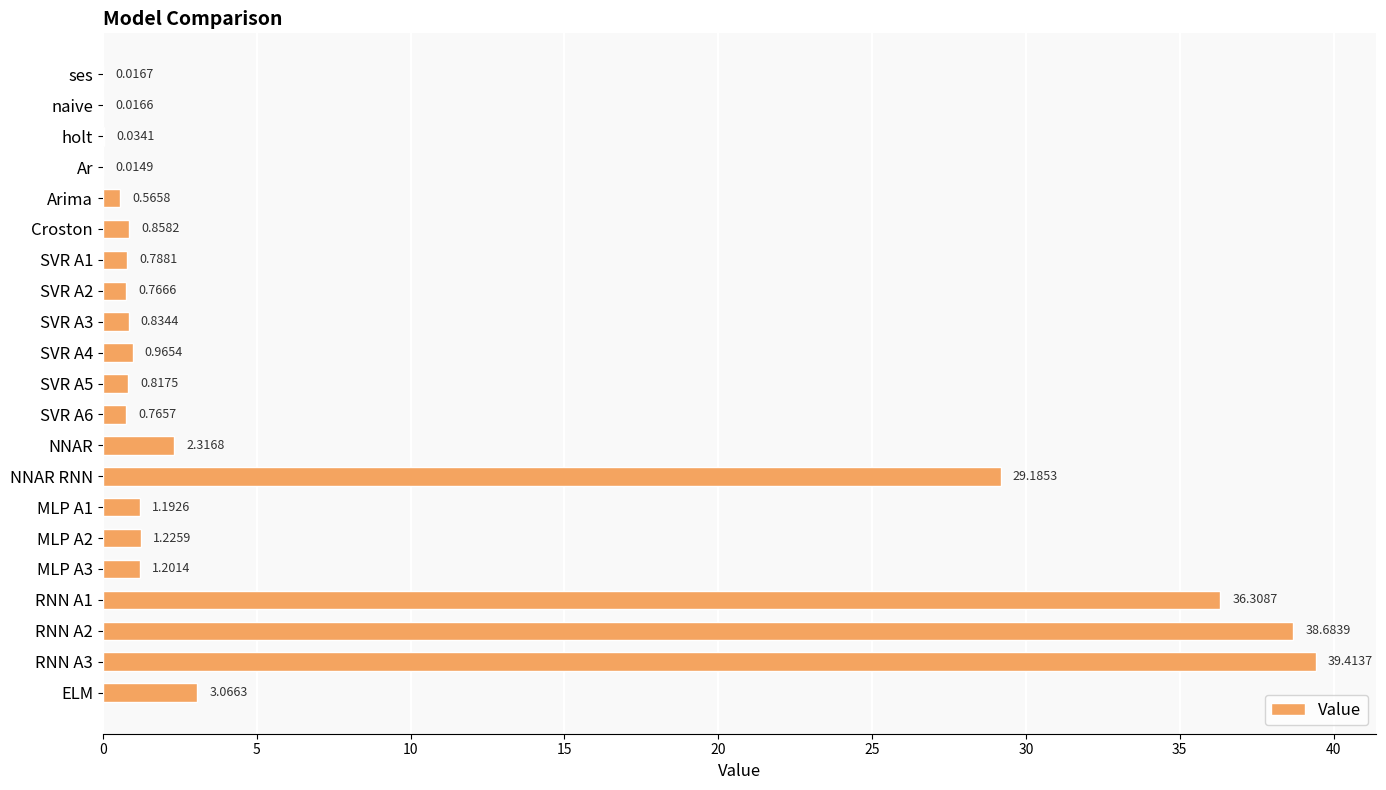

What is the sum of the values at naive and RNN A1?

36.3